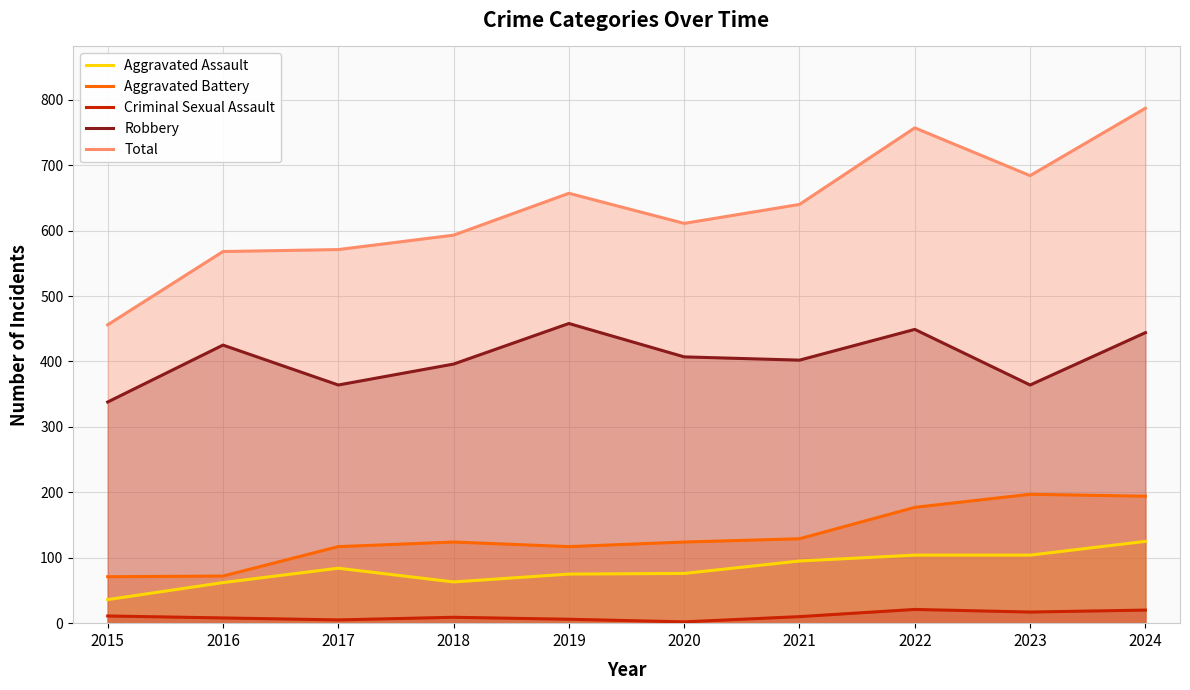

How many values in the Aggravated Assault series exceed 84?

4